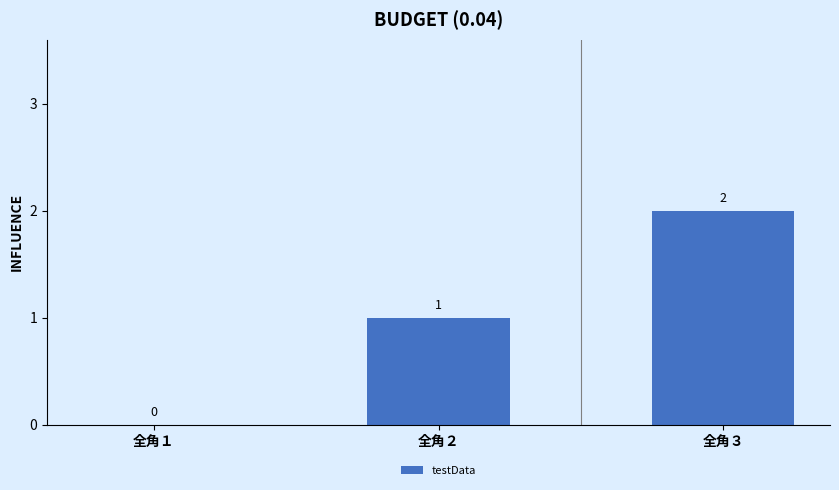

What is the maximum value shown in the chart?

2